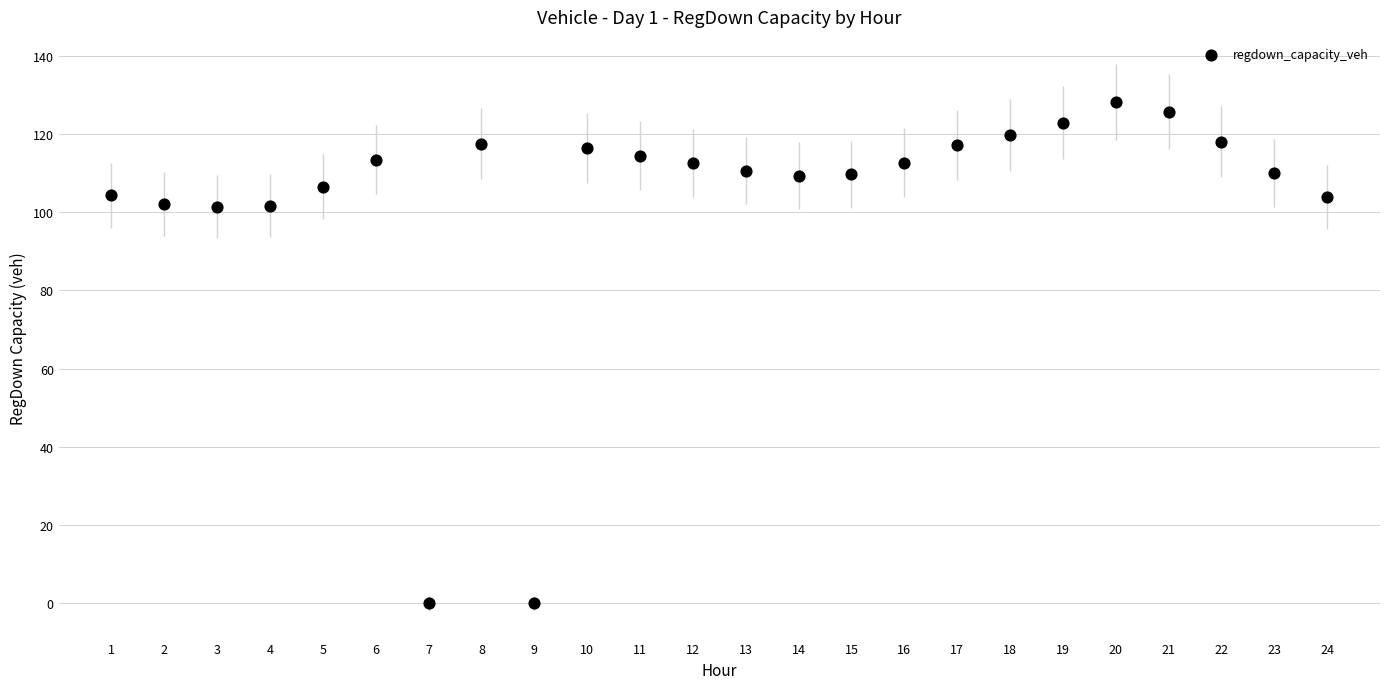

What is the range of X values (max minus min)?

23.0